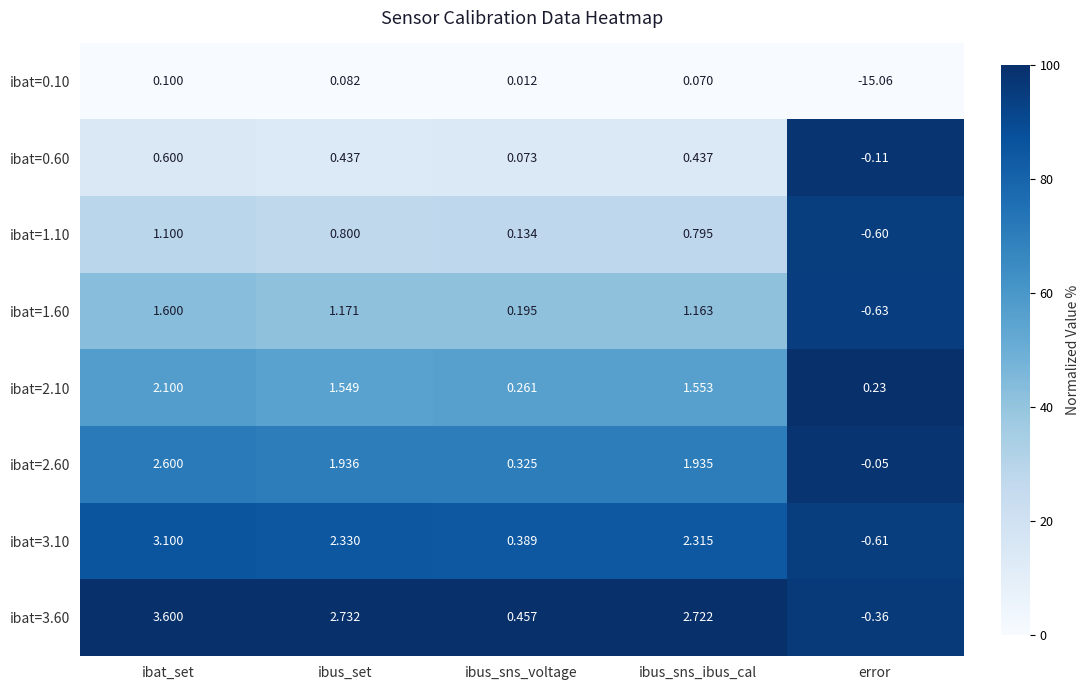

Which label corresponds to the smallest value in the chart?

error